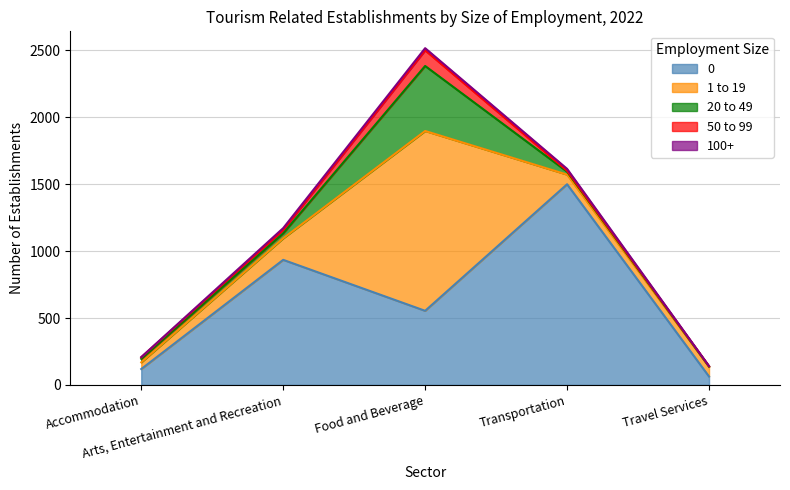

Is the value of 1 to 19 at Food and Beverage greater than the value of 0 at Accommodation?

Yes